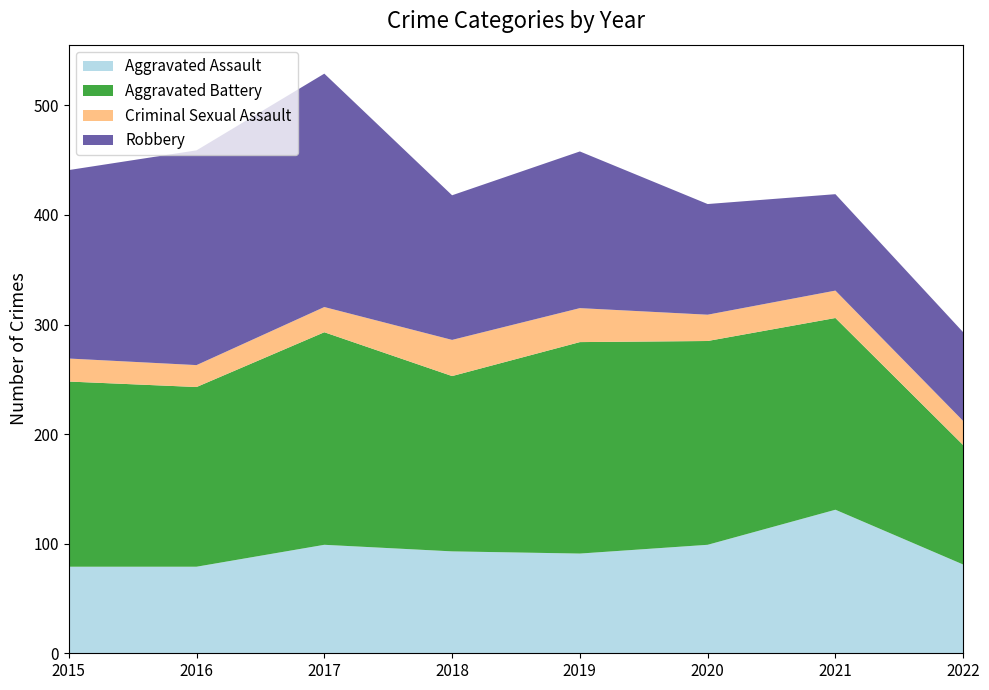

Reading left to right, what are all the values shown in this chart?

Aggravated Assault: 2015=79	2016=79	2017=99	2018=93	2019=91	2020=99	2021=131	2022=81
Aggravated Battery: 2015=169	2016=164	2017=194	2018=160	2019=193	2020=186	2021=175	2022=109
Criminal Sexual Assault: 2015=21	2016=20	2017=23	2018=33	2019=31	2020=24	2021=25	2022=22
Robbery: 2015=172	2016=196	2017=213	2018=132	2019=143	2020=101	2021=88	2022=81